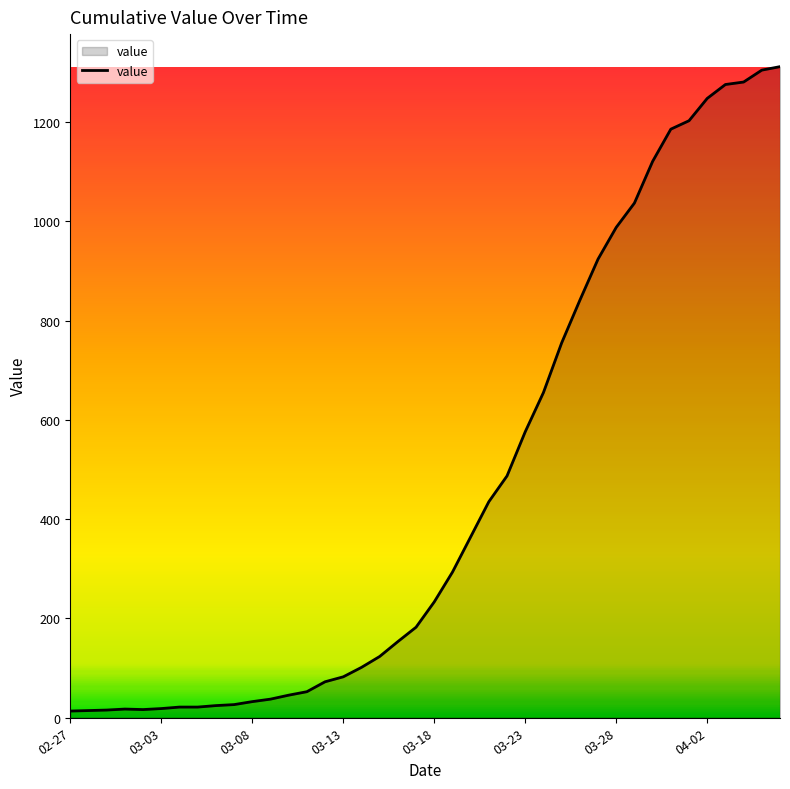

Does the chart have visible grid lines?

No